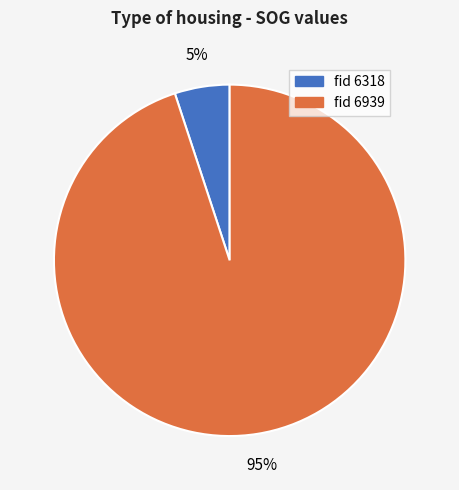

Does any single category account for the majority?

Yes